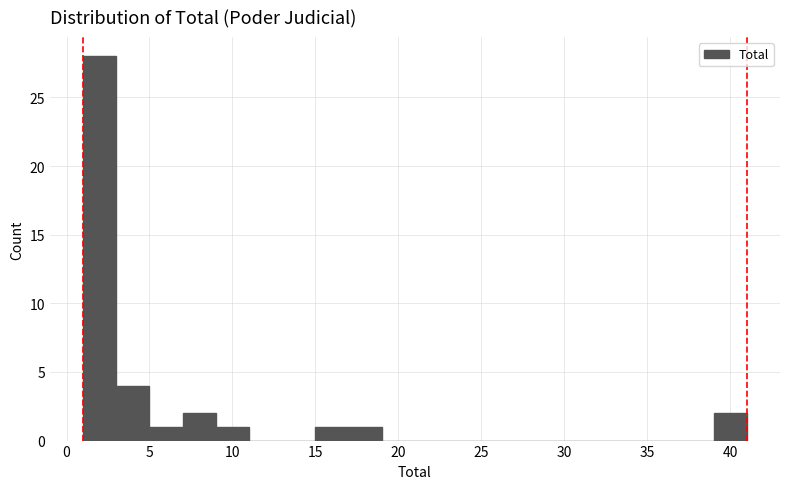

Reading left to right, transcribe this chart: for each bar, give the range it covers on the x-axis and its height. The values are not printed on the chart, so give them approximately, as read against the axis.

1 to 3: 28
3 to 5: 4
5 to 7: 1
7 to 9: 2
9 to 11: 1
11 to 13: 0
13 to 15: 0
15 to 17: 1
17 to 19: 1
19 to 21: 0
21 to 23: 0
23 to 25: 0
25 to 27: 0
27 to 29: 0
29 to 31: 0
31 to 33: 0
33 to 35: 0
35 to 37: 0
37 to 39: 0
39 to 41: 2